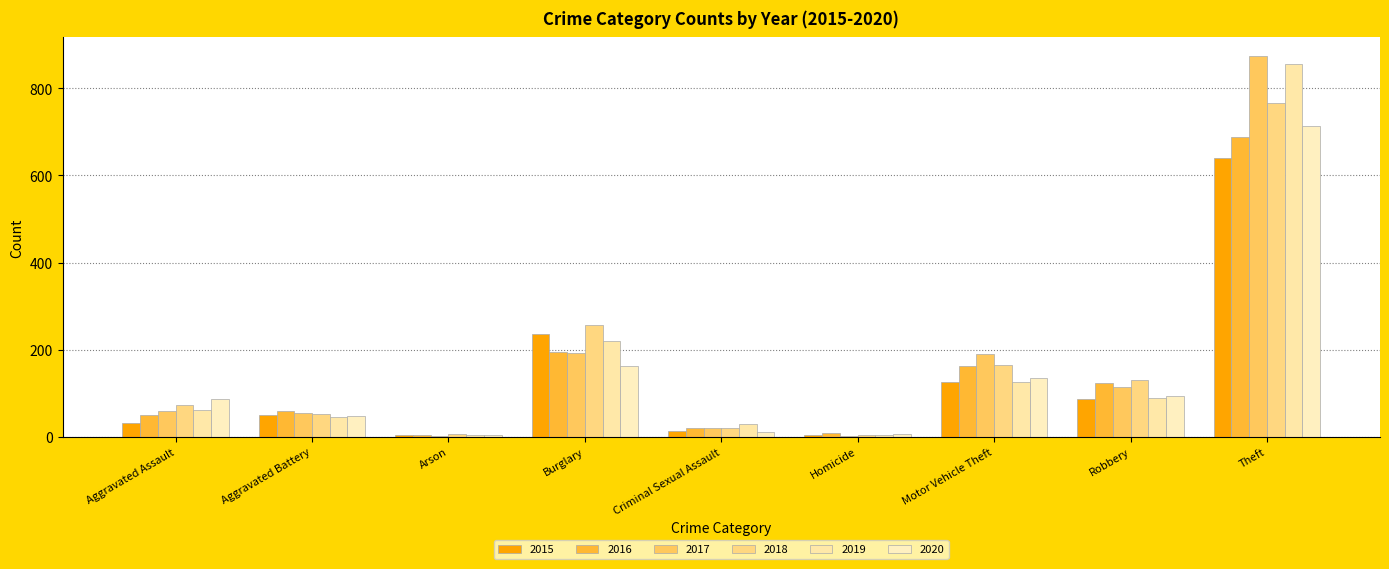

How many groups of bars are there?

9